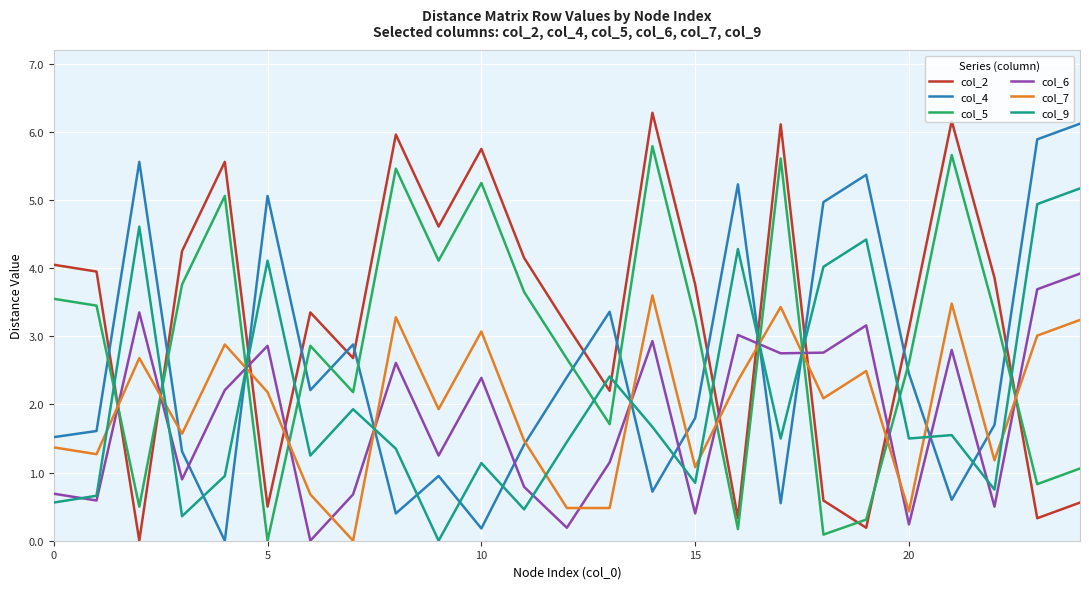

Which series ends up on top after the final intersection of col_2 and col_7?

col_7